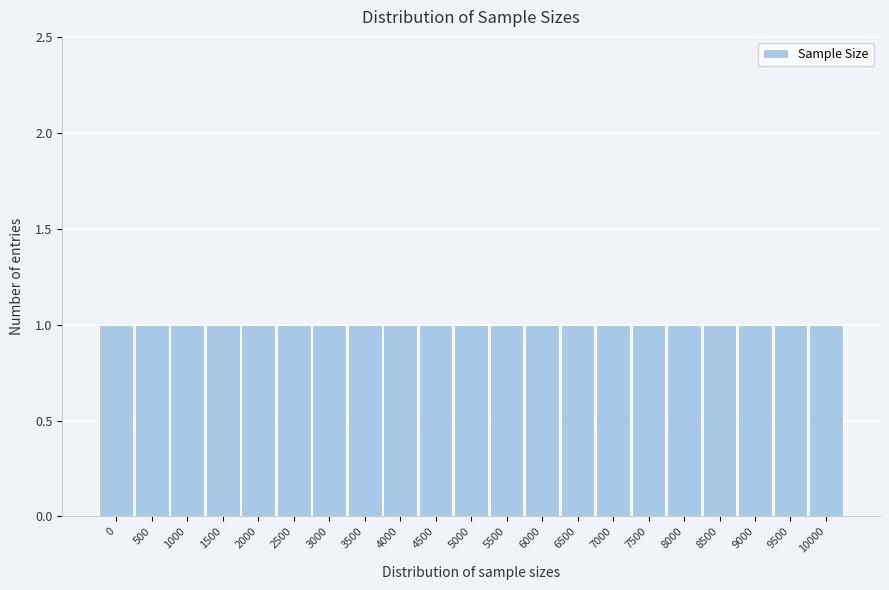

Reading left to right, transcribe this chart: for each bar, give the range it covers on the x-axis and its height. The values are not printed on the chart, so give them approximately, as read against the axis.

-250 to 250: 1
250 to 750: 1
750 to 1250: 1
1250 to 1750: 1
1750 to 2250: 1
2250 to 2750: 1
2750 to 3250: 1
3250 to 3750: 1
3750 to 4250: 1
4250 to 4750: 1
4750 to 5250: 1
5250 to 5750: 1
5750 to 6250: 1
6250 to 6750: 1
6750 to 7250: 1
7250 to 7750: 1
7750 to 8250: 1
8250 to 8750: 1
8750 to 9250: 1
9250 to 9750: 1
9750 to 10250: 1